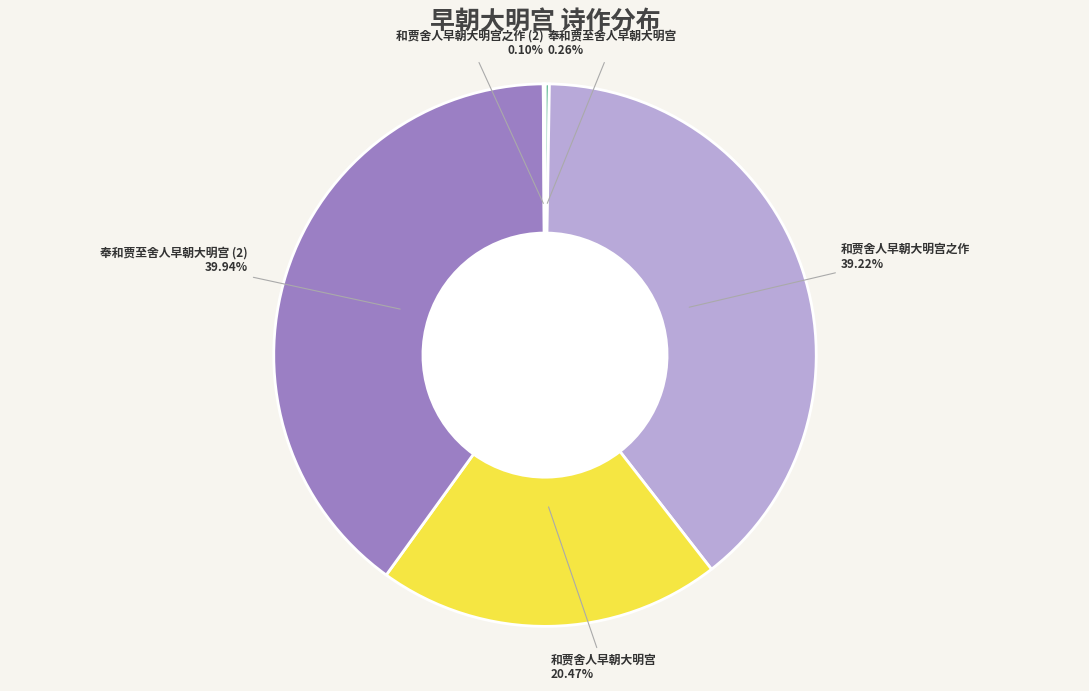

Is there a majority slice in this chart?

No